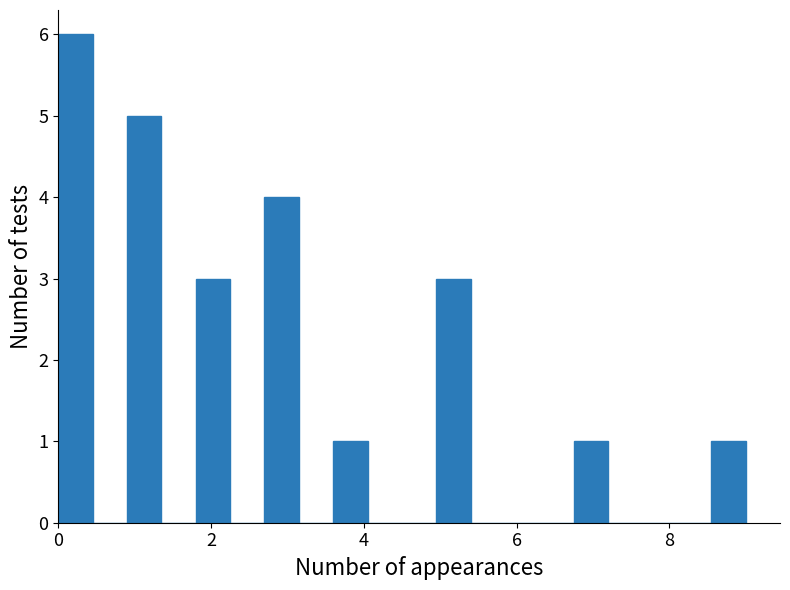

Read against the x-axis, roughly where is the centre of the tallest bar?

0.2